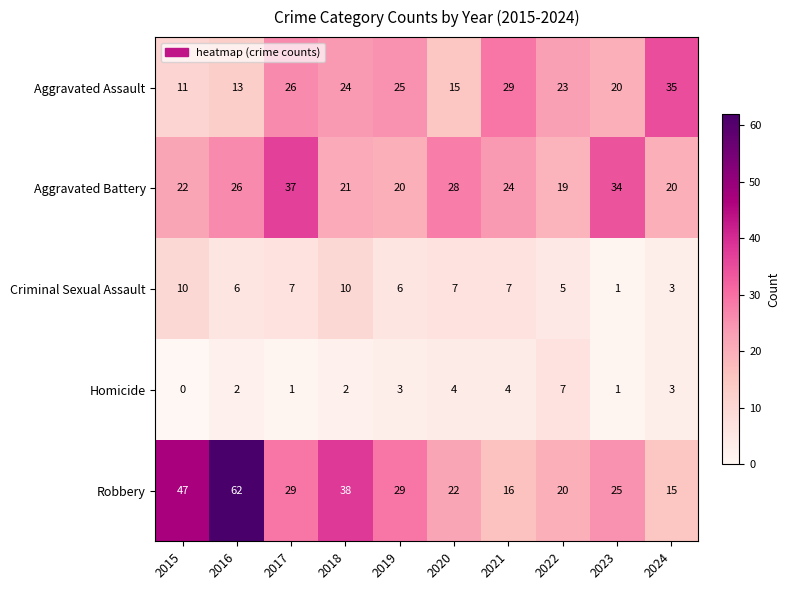

Where is Criminal Sexual Assault nearest to the value 5?

2022